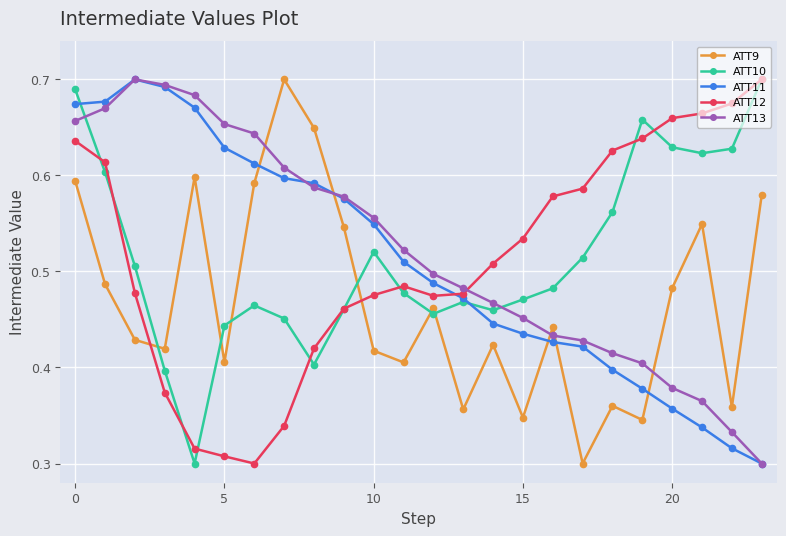

How many ATT10 values are between 0 and 1?

24